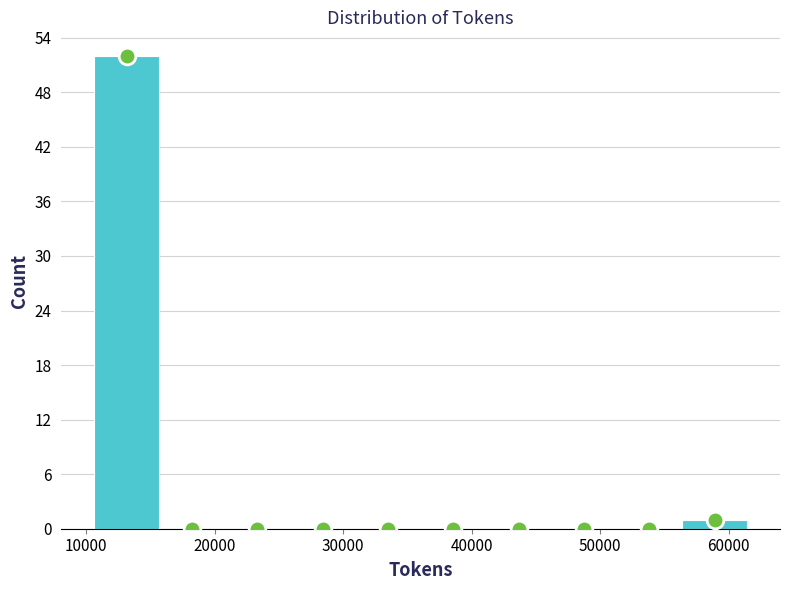

Reading left to right, transcribe this chart: for each bar, give the range it covers on the x-axis and its height. Neither the bar edges nor the heights are printed on the chart, so give them approximately, as read against the axes.

11000 to 16000: 52
16000 to 21000: 0
21000 to 26000: 0
26000 to 31000: 0
31000 to 36000: 0
36000 to 41000: 0
41000 to 46000: 0
46000 to 51000: 0
51000 to 56000: 0
56000 to 61000: 1